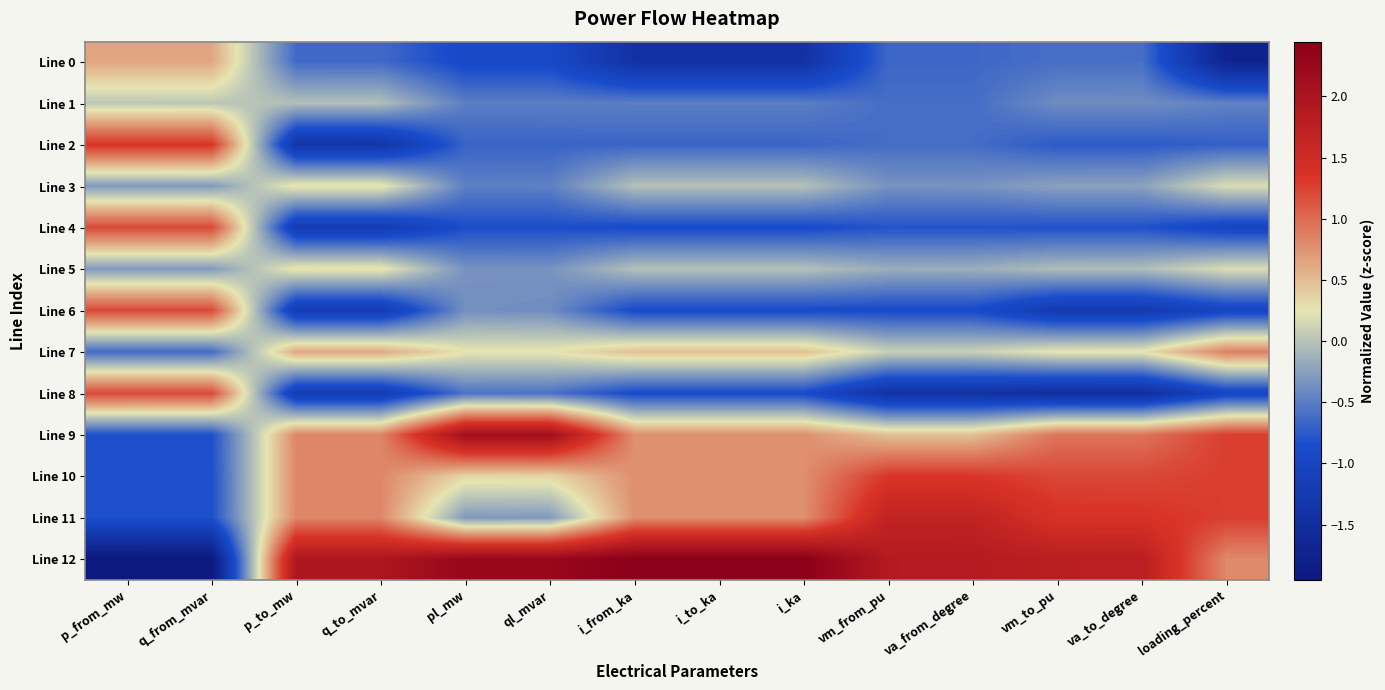

Rank the series by their maximum value, from lowest to highest.

Line 1, Line 3, Line 5, Line 0, Line 7, Line 8, Line 6, Line 4, Line 10, Line 2, Line 11, Line 9, Line 12